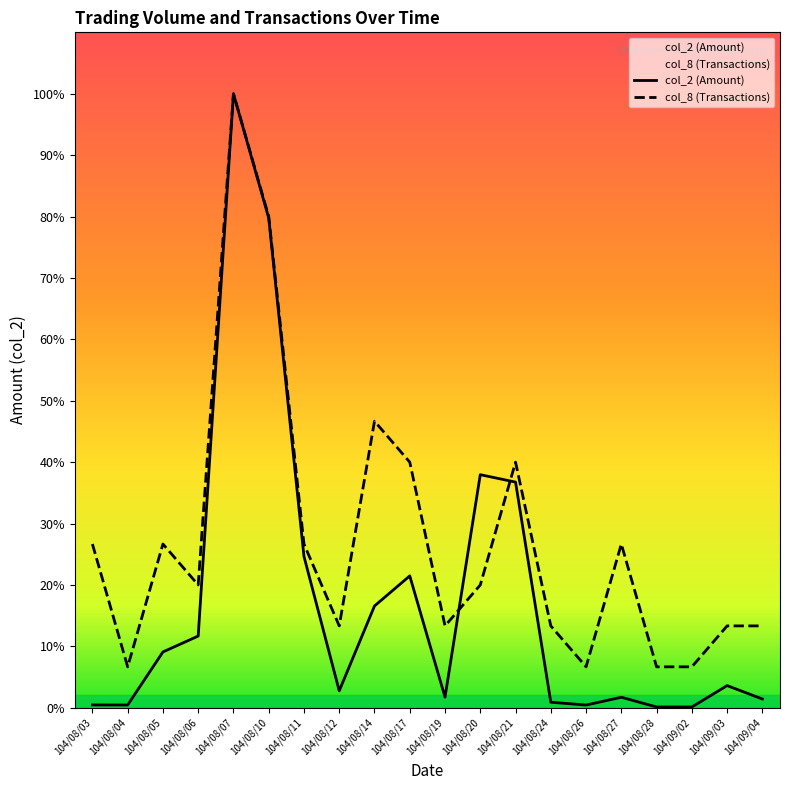

Is the value of col_8 (Transactions) at 104/08/19 greater than the value of col_2 (Amount) at 104/08/14?

No